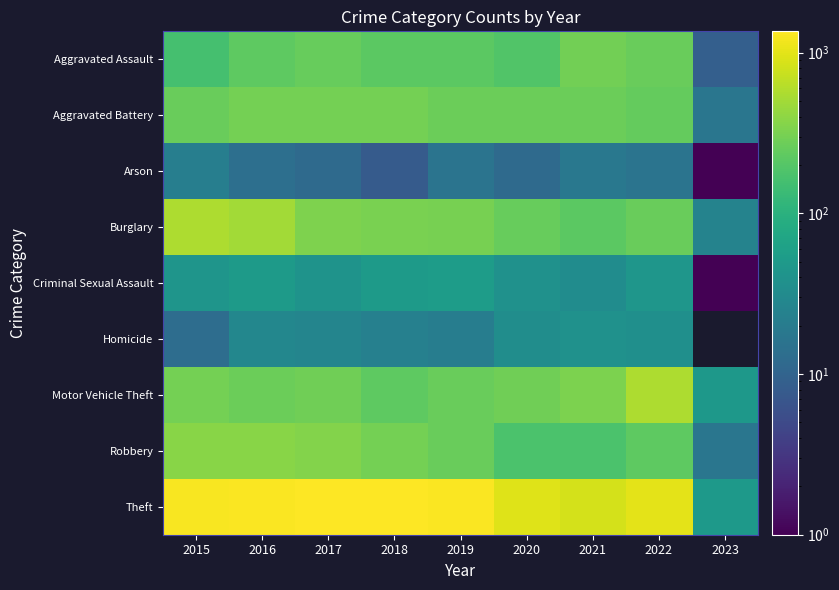

What is the average value of the Robbery series?

252.0